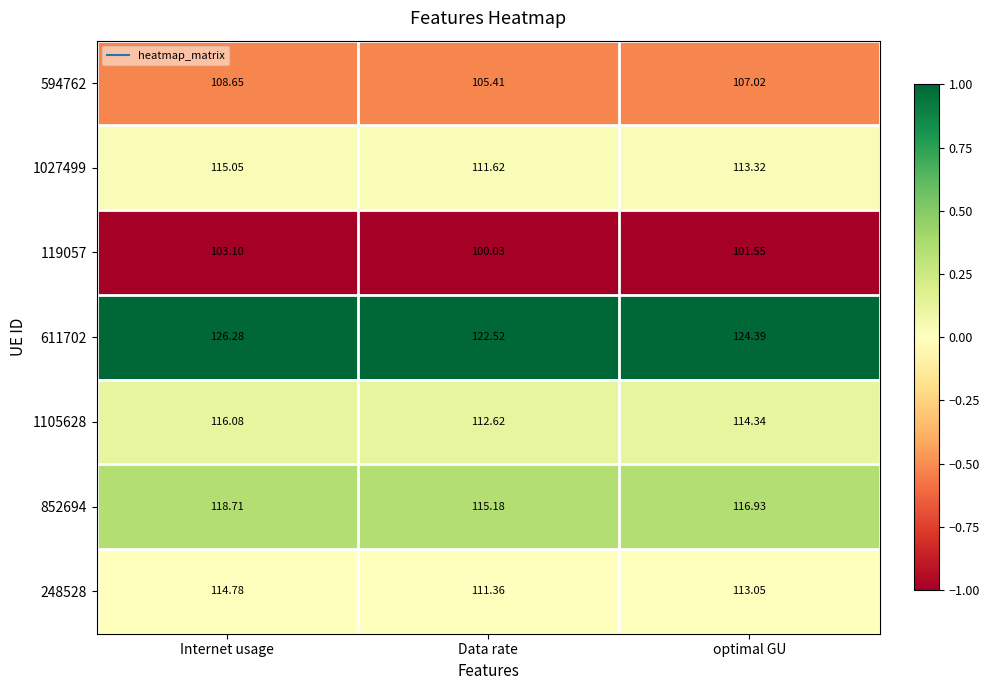

What is the maximum value shown in the chart?

126.3